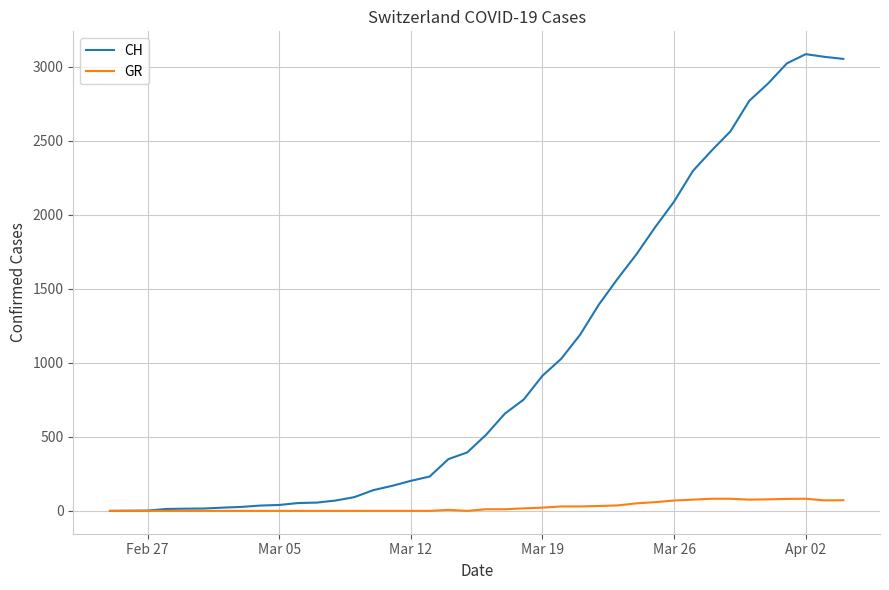

Which series has the largest range (max minus min)?

CH